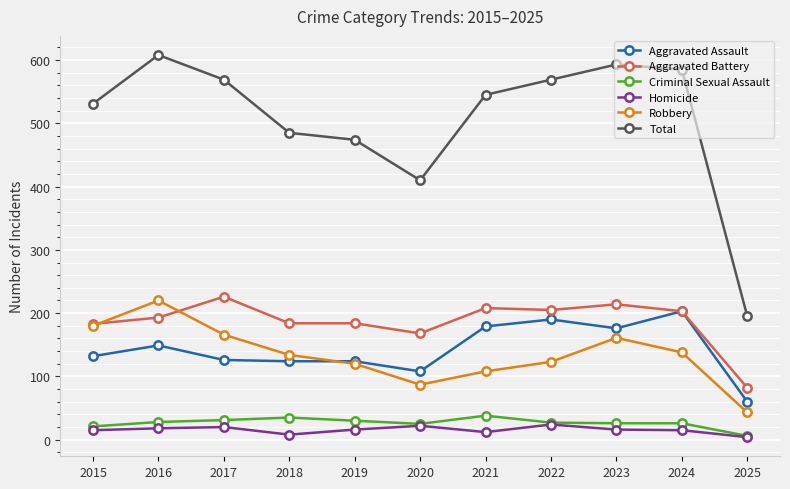

Count the number of categories in the chart.

11